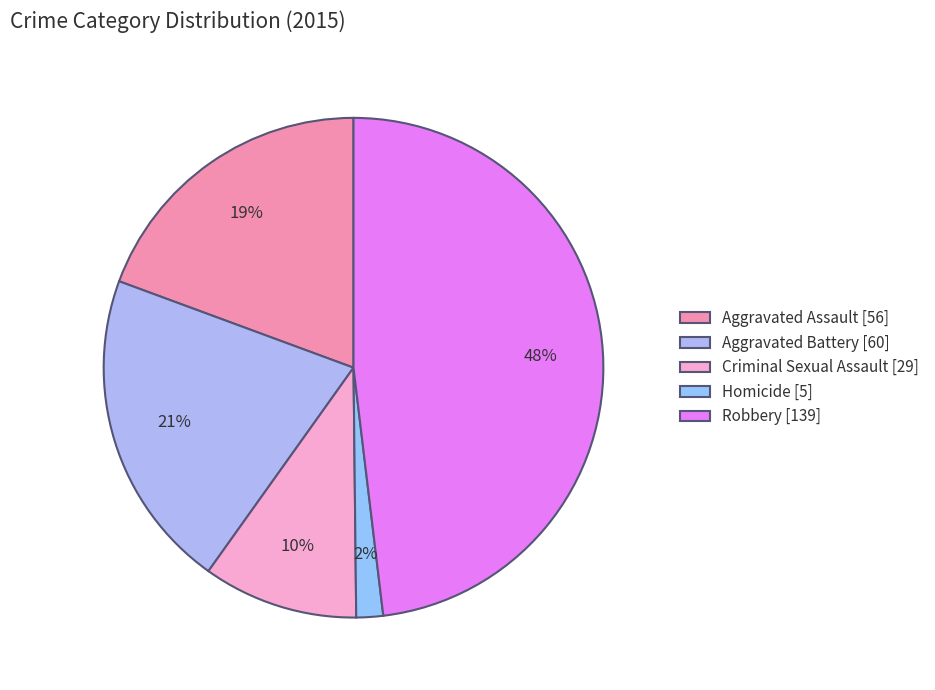

To the nearest percent, what is the combined percentage of Robbery and Criminal Sexual Assault?

58%